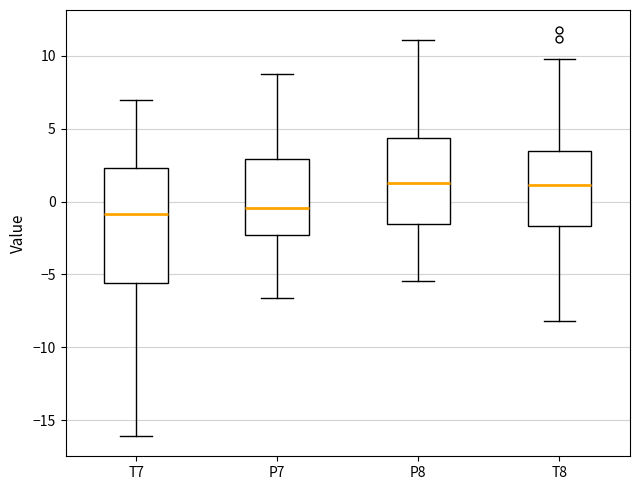

Reading left to right, read every box against the y-axis: the position of its median line, the range the box covers, and the ends of its whiskers. The values are not printed on the chart, so give them approximately, as read against the axis.

T7: median -1.0, box -5.5 to 2.5, whiskers -16.0 to 7.0
P7: median -0.5, box -2.5 to 3.0, whiskers -6.5 to 8.5
P8: median 1.5, box -1.5 to 4.5, whiskers -5.5 to 11.0
T8: median 1.0, box -1.5 to 3.5, whiskers -8.0 to 10.0